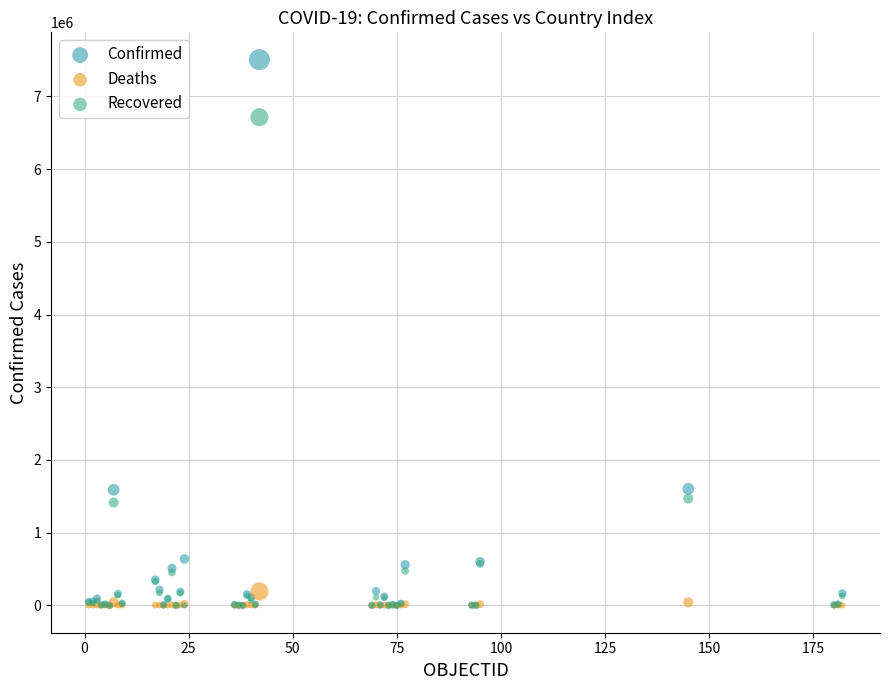

Which series has the largest Y range (max minus min)?

Confirmed